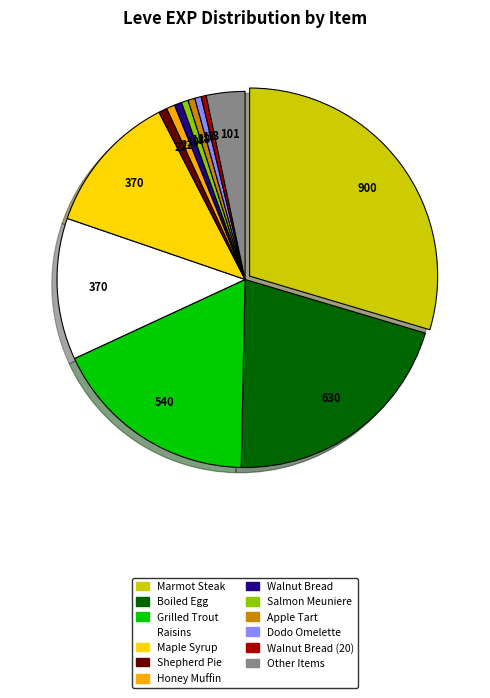

Is there any slice that represents more than half of the pie?

No